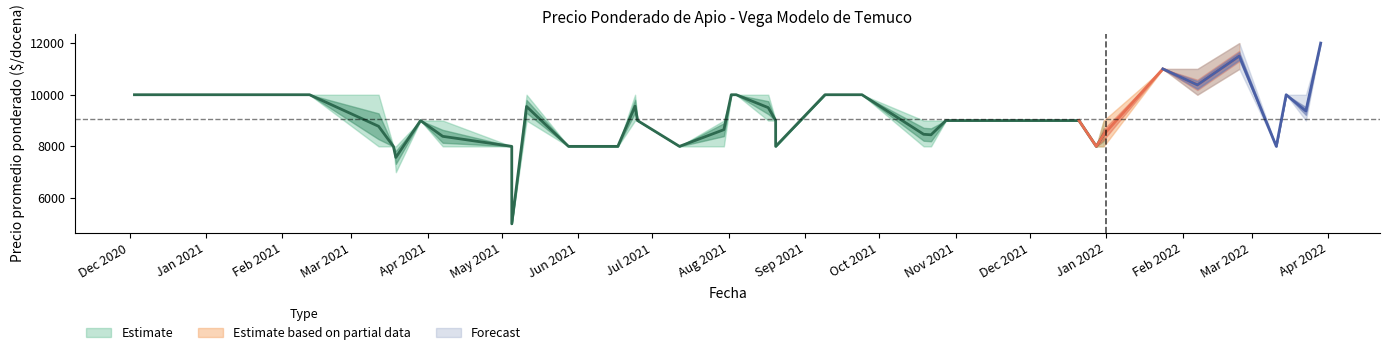

Between 25 and 15, which is larger?

25